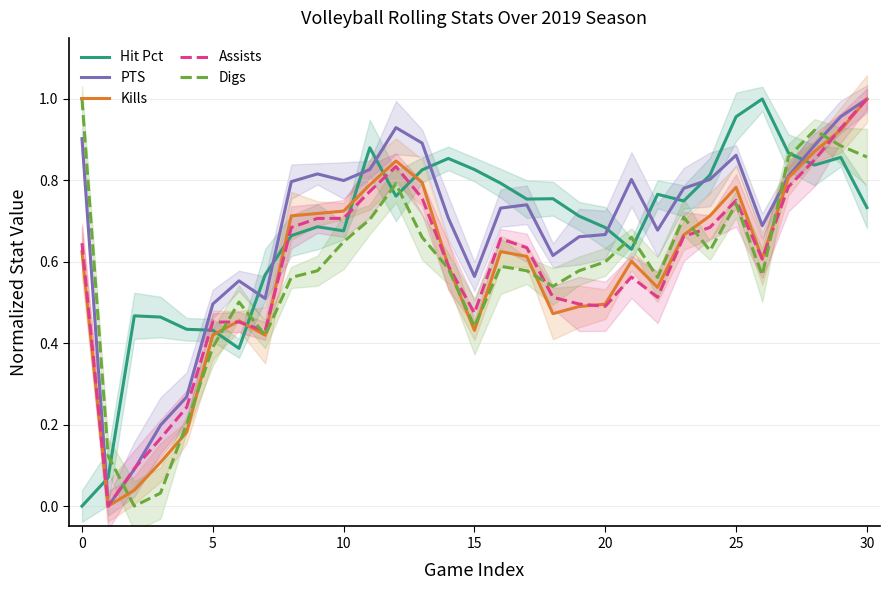

What is the difference between the Kills values at 18 and 9?

0.2